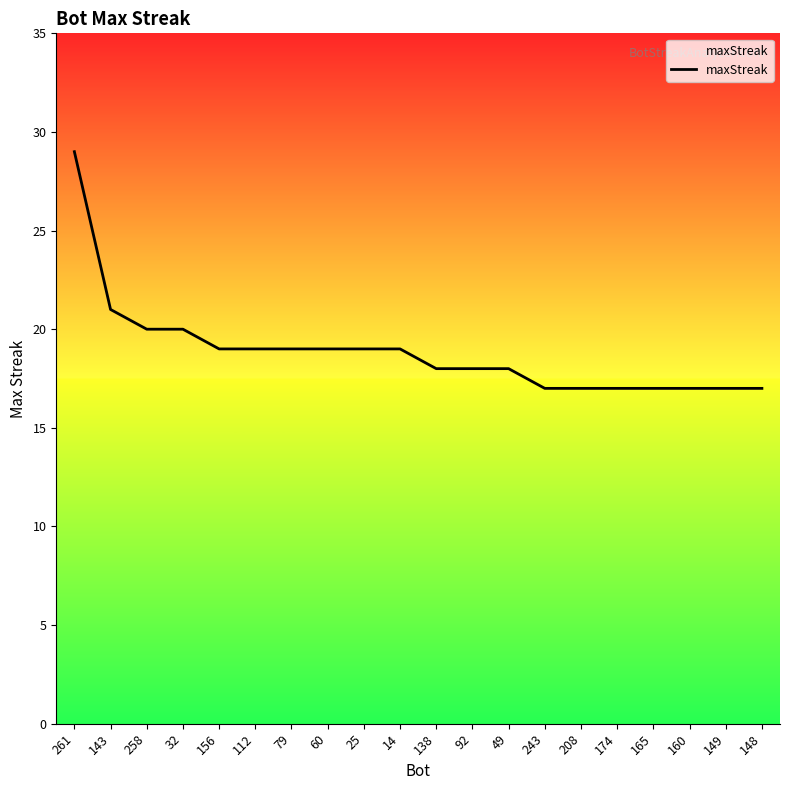

What position from the right is 174?

5